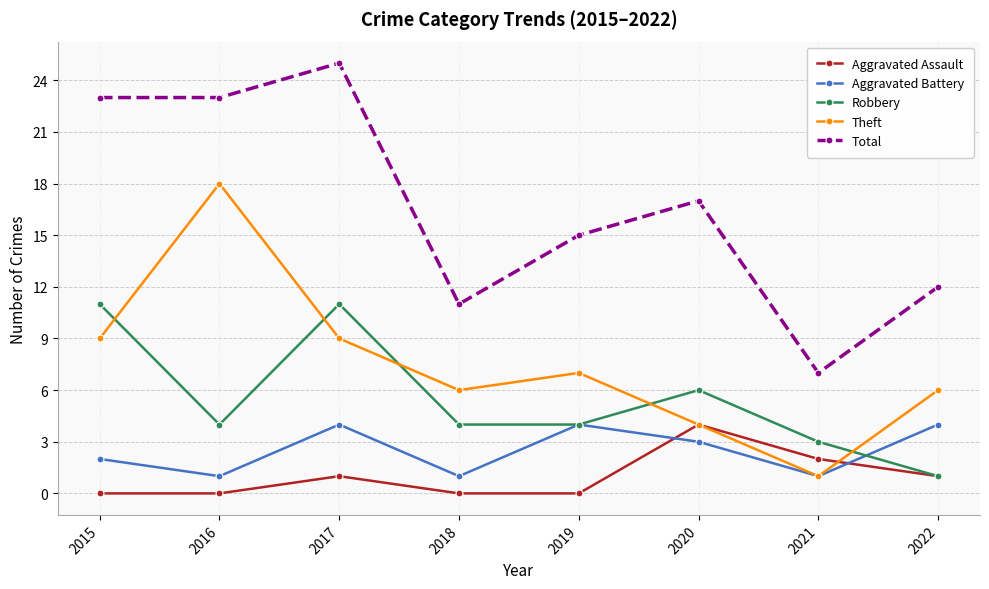

Which series has the largest total across all categories?

Total